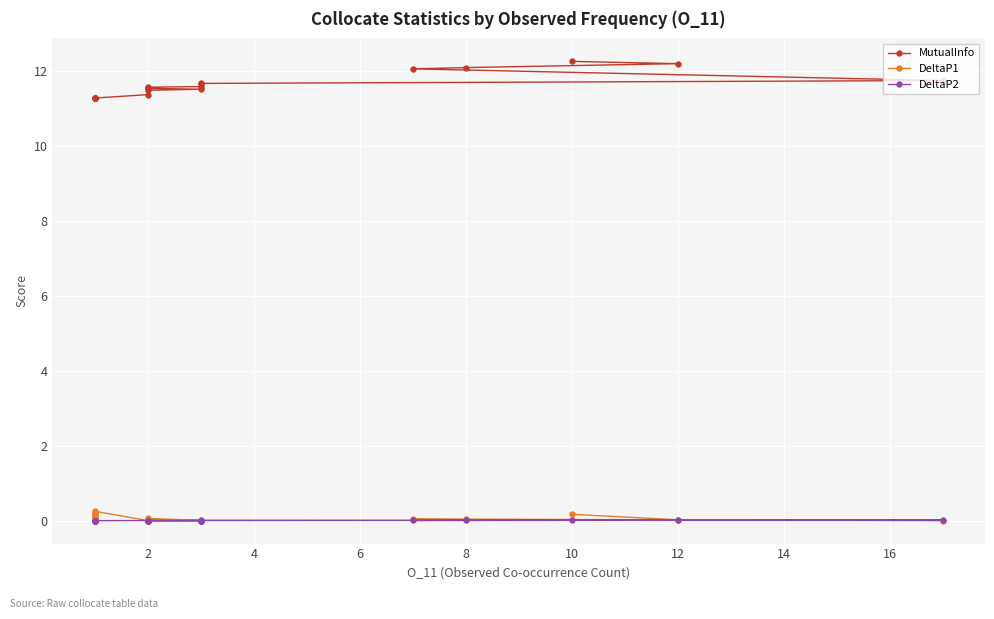

Where is the first local maximum for DeltaP1?

6